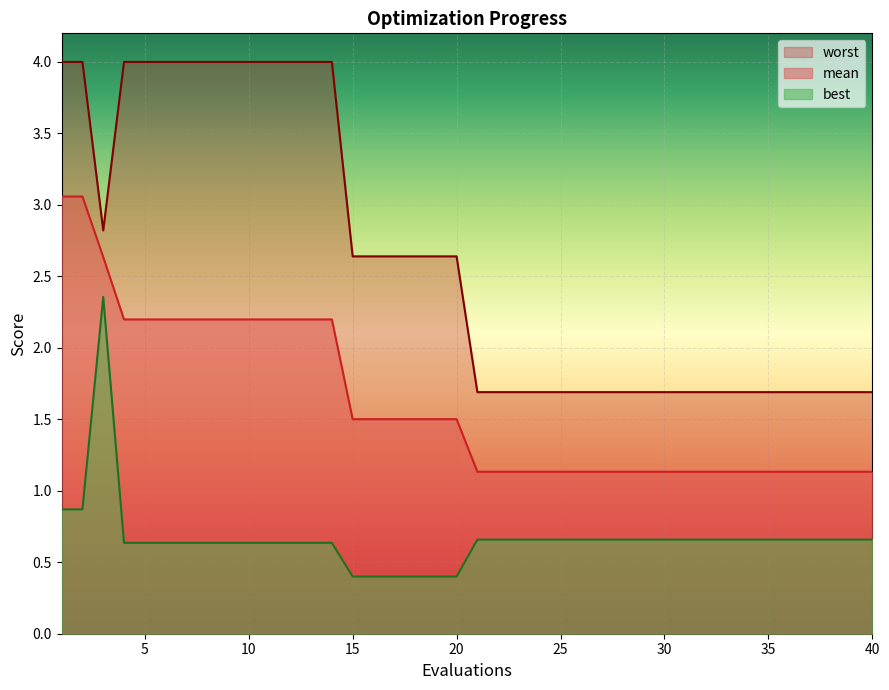

What is the spread (max minus min) of values at 2?

3.1